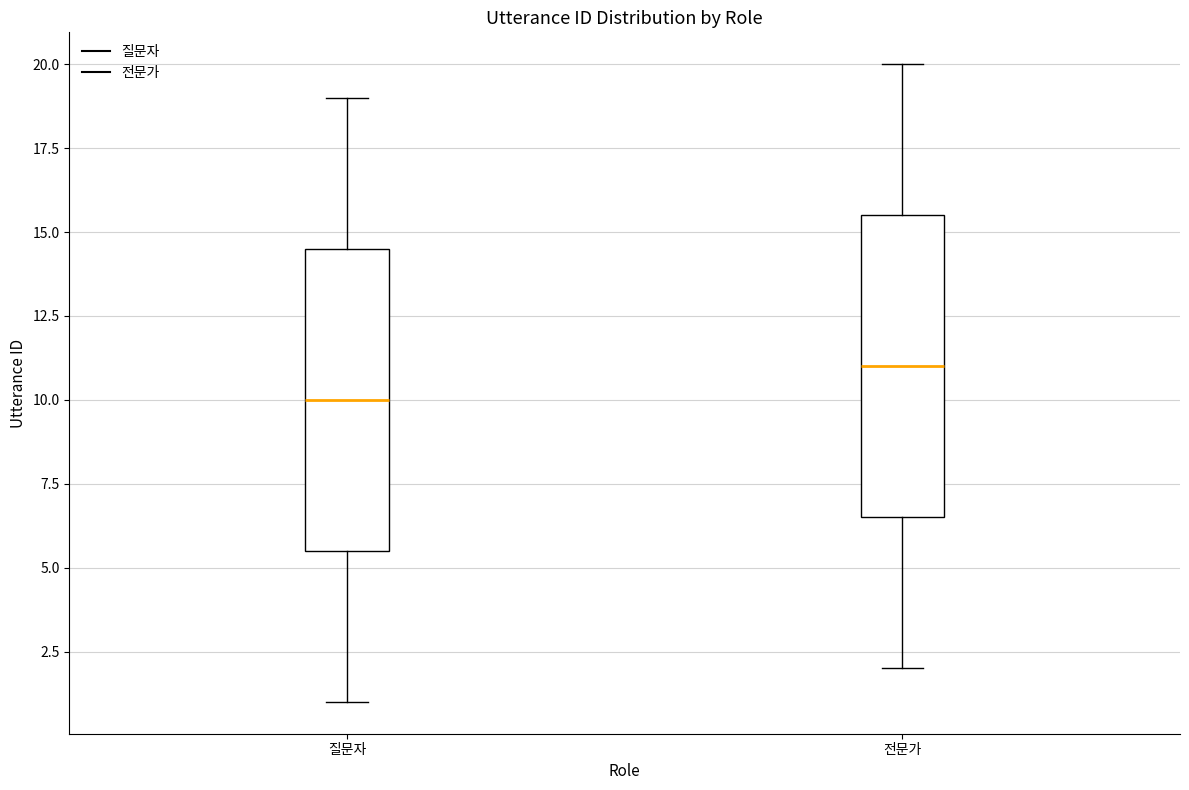

Reading left to right, read every box against the y-axis: the position of its median line, the range the box covers, and the ends of its whiskers. The values are not printed on the chart, so give them approximately, as read against the axis.

질문자: median 10.0, box 5.5 to 14.5, whiskers 1.0 to 19.0
전문가: median 11.0, box 6.5 to 15.5, whiskers 2.0 to 20.0